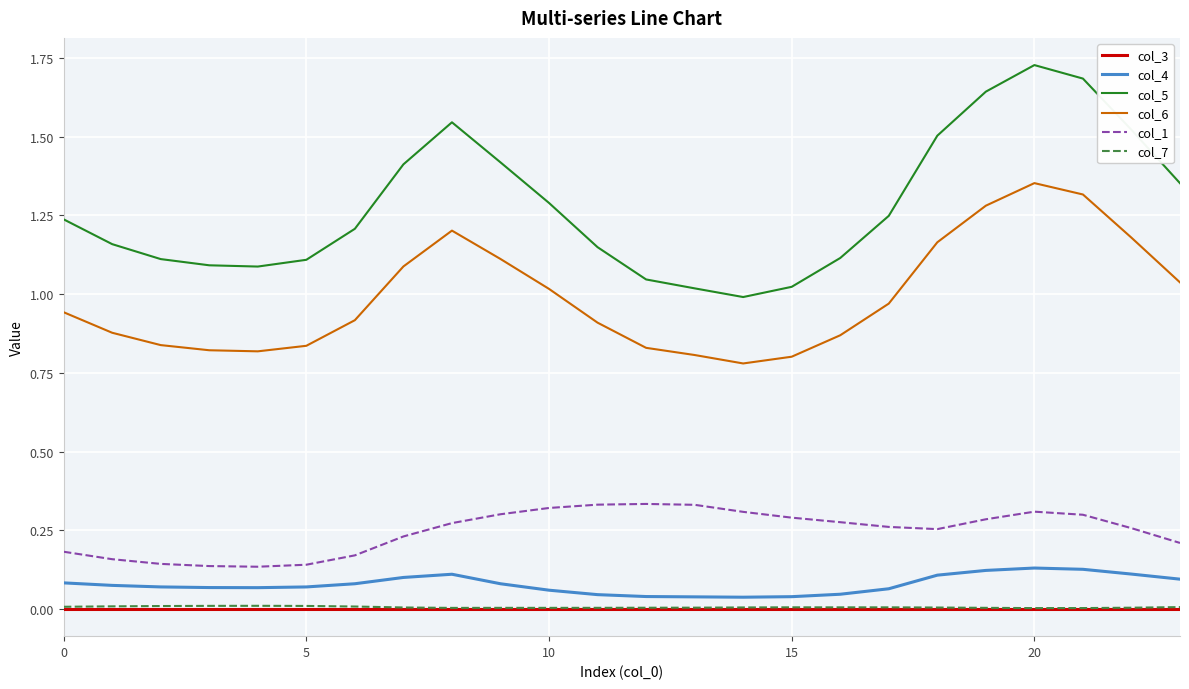

Which series has the largest range (max minus min)?

col_5